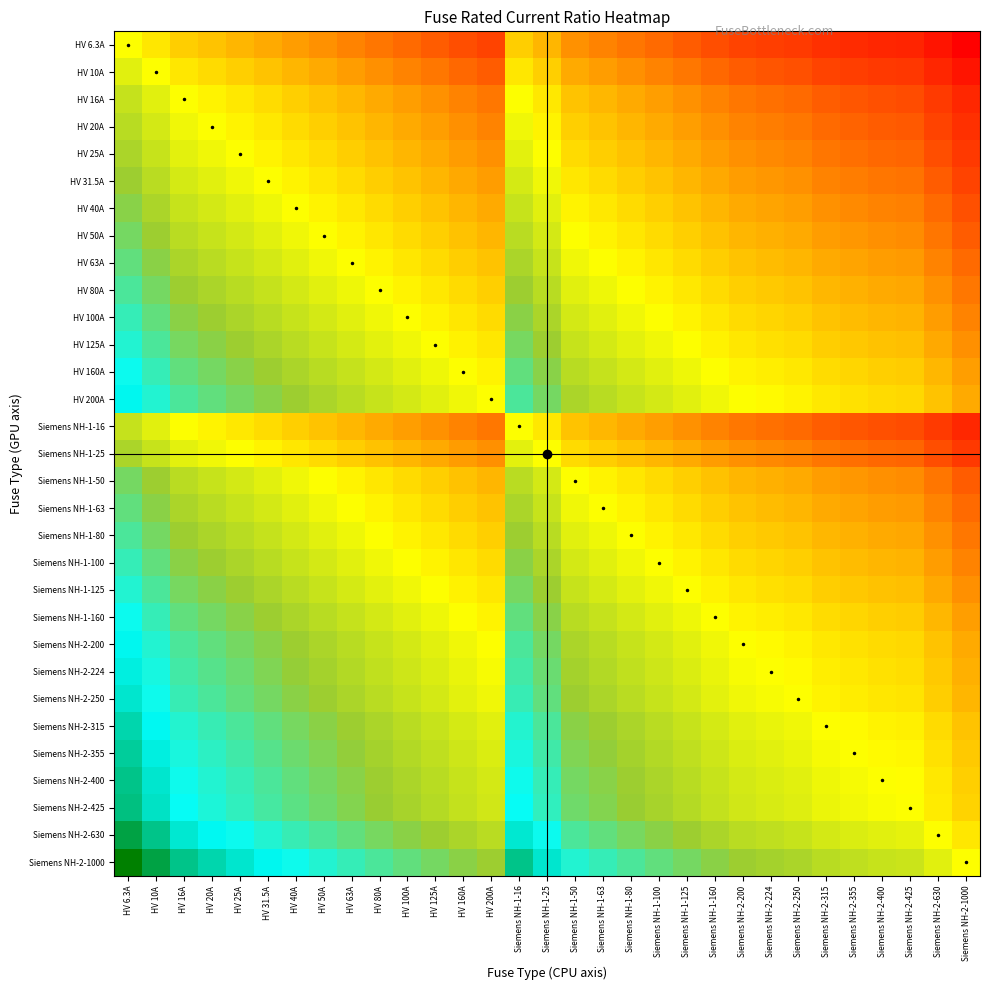

At which category is the sum across all series the highest?

HV 6.3A